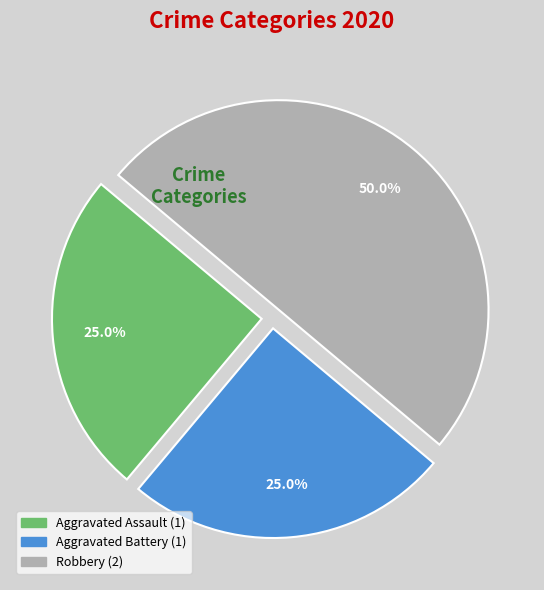

How many segments does this pie chart have?

3